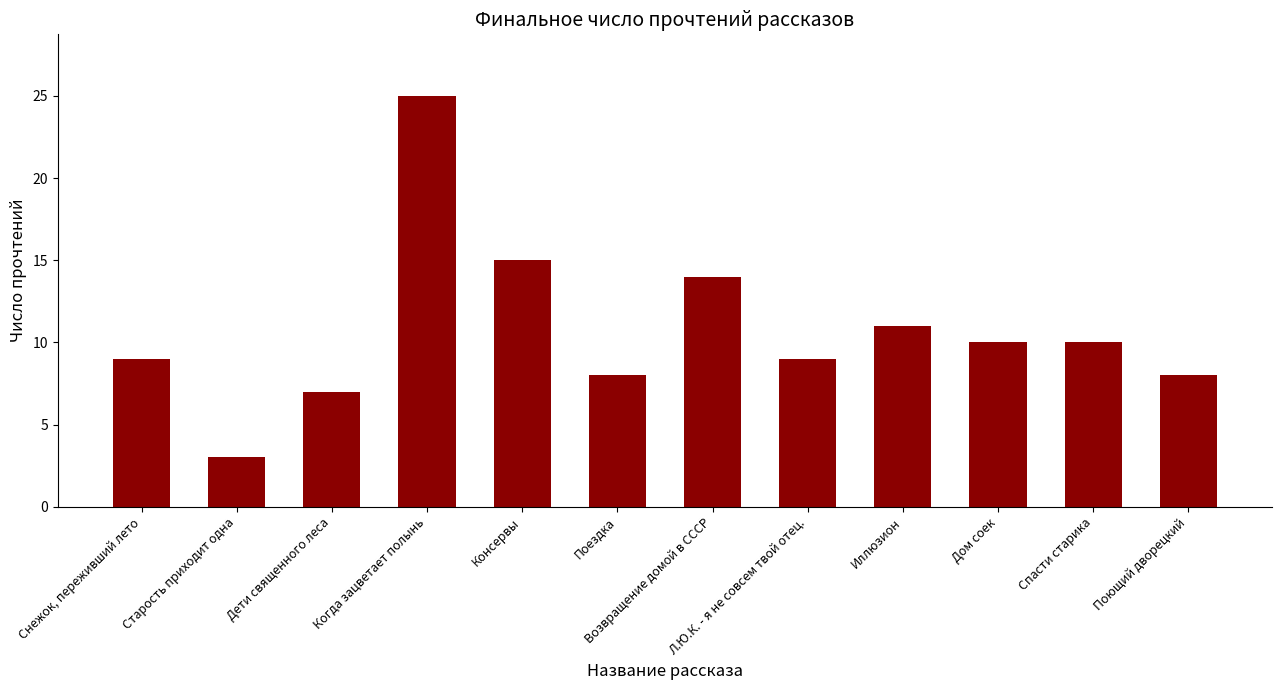

What is the label of the 12th bar from the left?

Поющий дворецкий